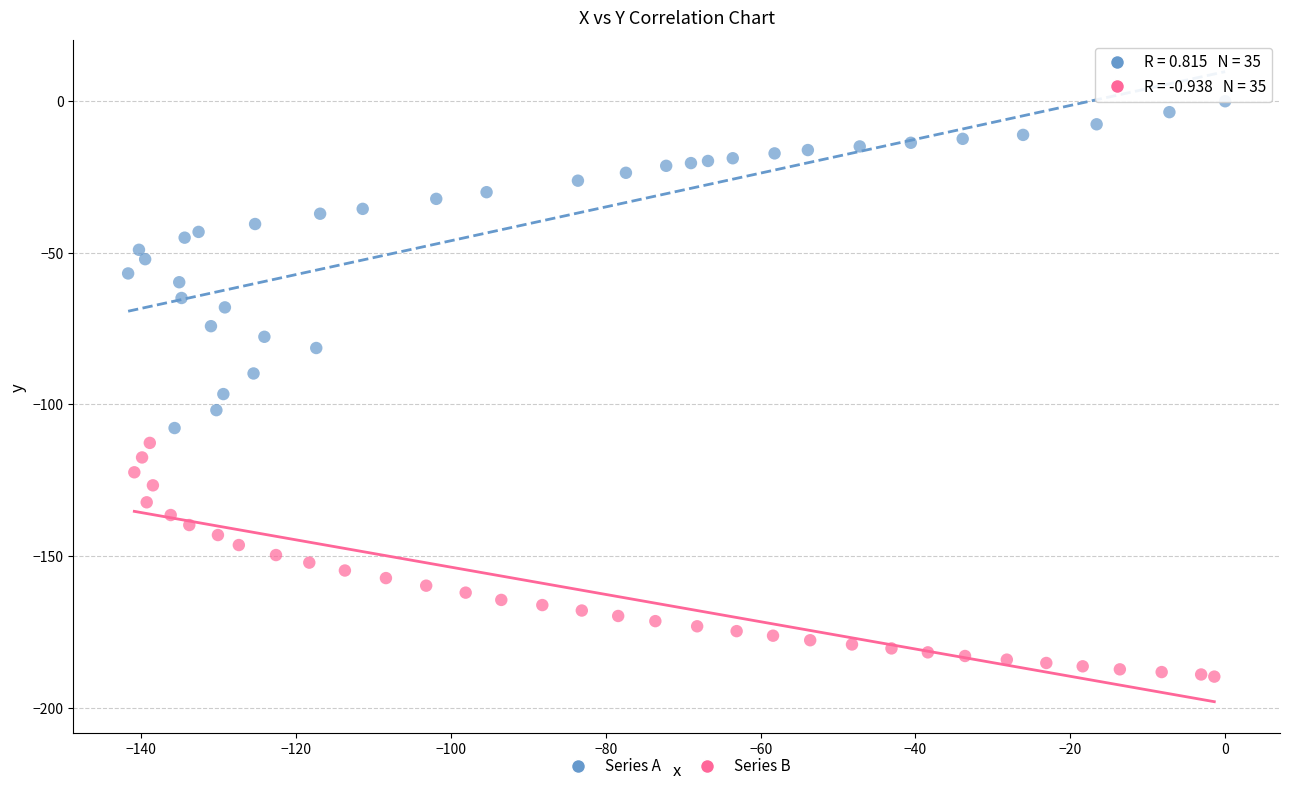

What are all the series names shown in the legend?

Series A, Series B